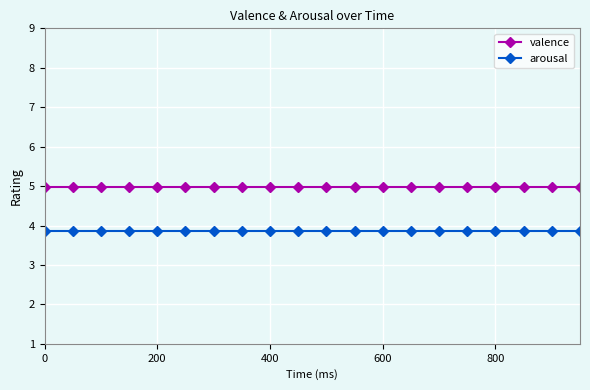

Reading left to right, list all the values displayed in this chart.

valence: 5.0	5.0	5.0	5.0	5.0	5.0	5.0	5.0	5.0	5.0	5.0	5.0	5.0	5.0	5.0	5.0	5.0	5.0	5.0	5.0
arousal: 3.9	3.9	3.9	3.9	3.9	3.9	3.9	3.9	3.9	3.9	3.9	3.9	3.9	3.9	3.9	3.9	3.9	3.9	3.9	3.9